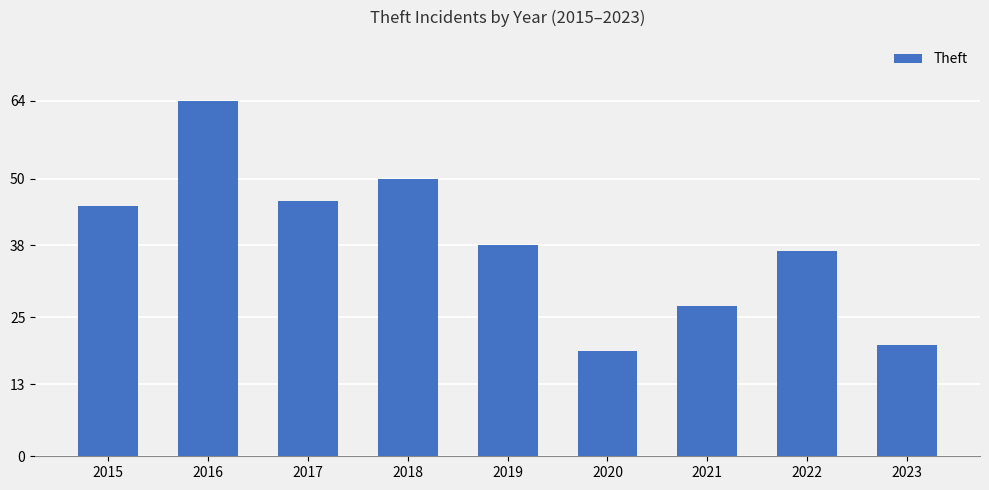

What is the average value?

38